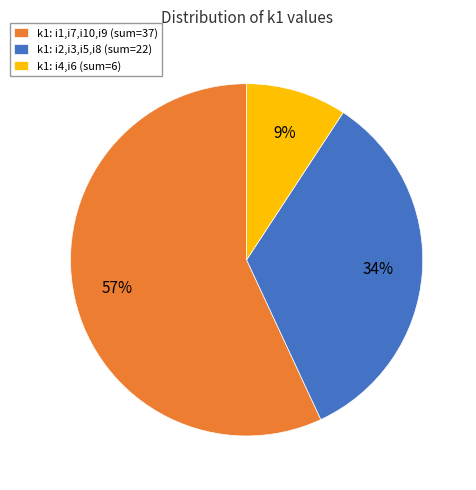

How many slices are in this pie chart?

3